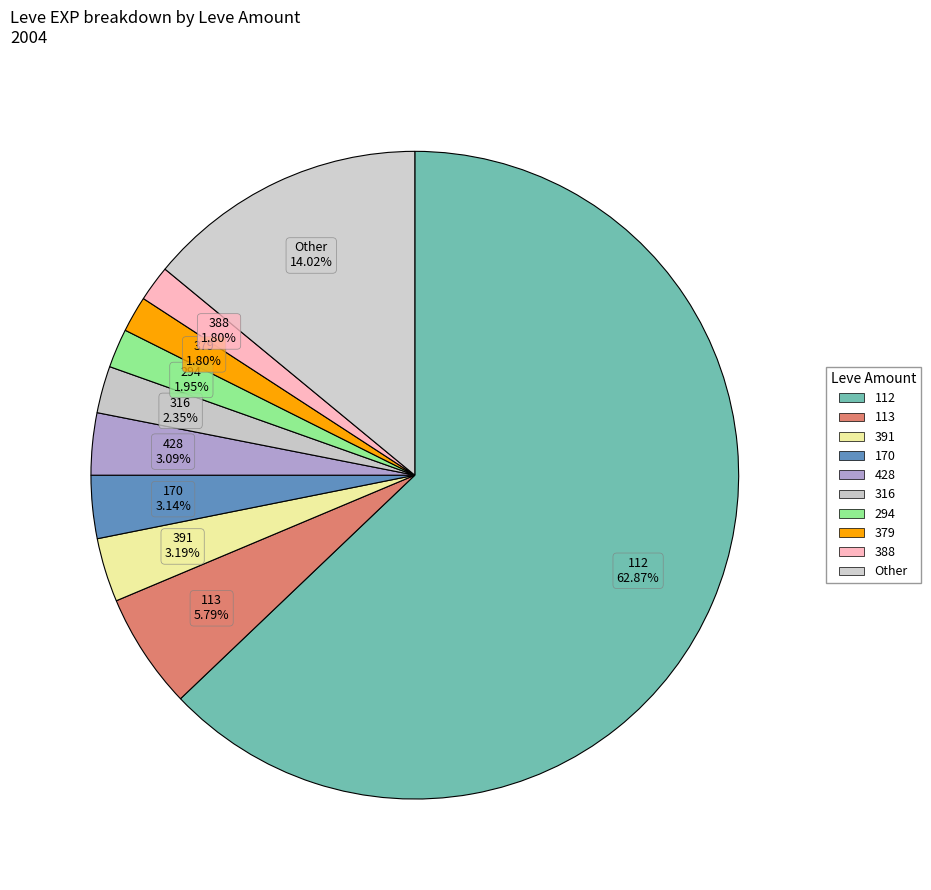

Is 112 the majority of the pie?

Yes